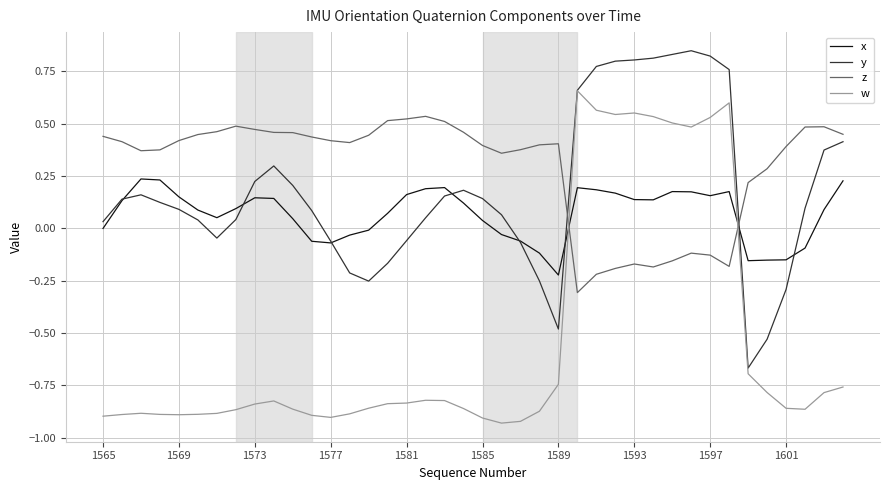

List the series in order of their peak value, lowest first.

x, z, w, y